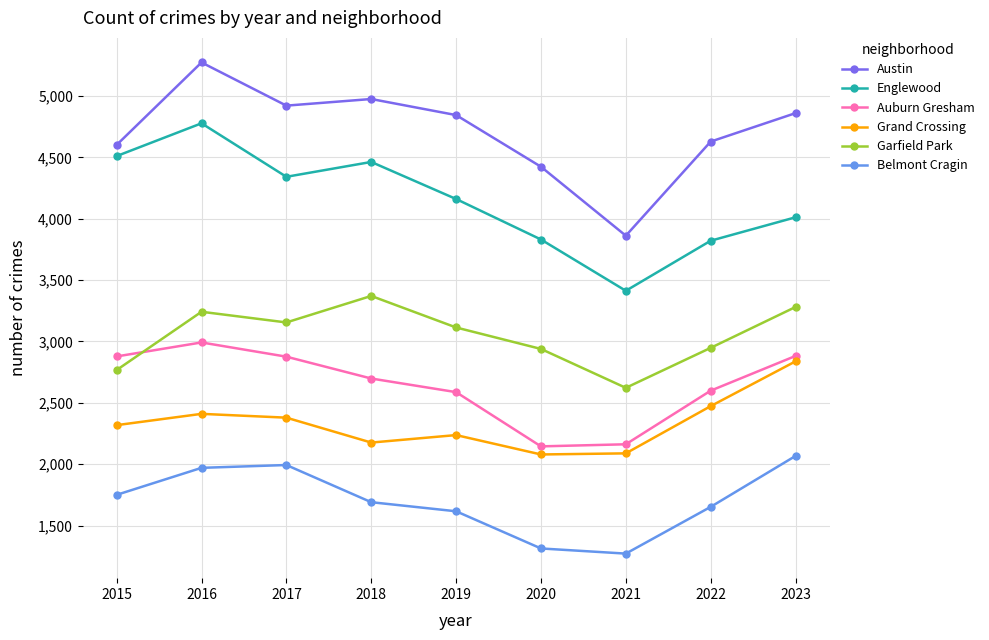

What is the sum of all Englewood values?

37332